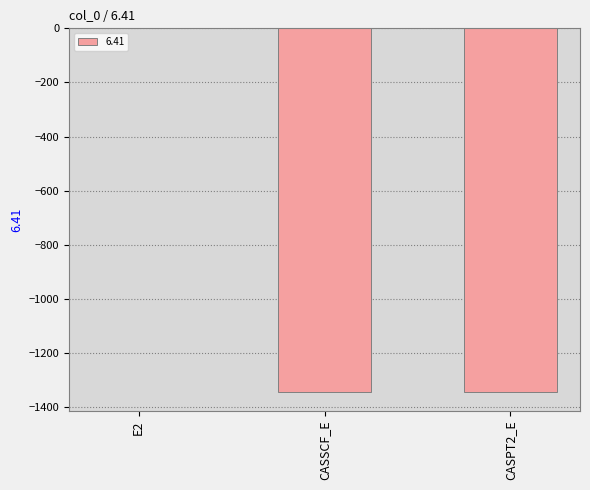

Count the number of values greater than -1345.

1